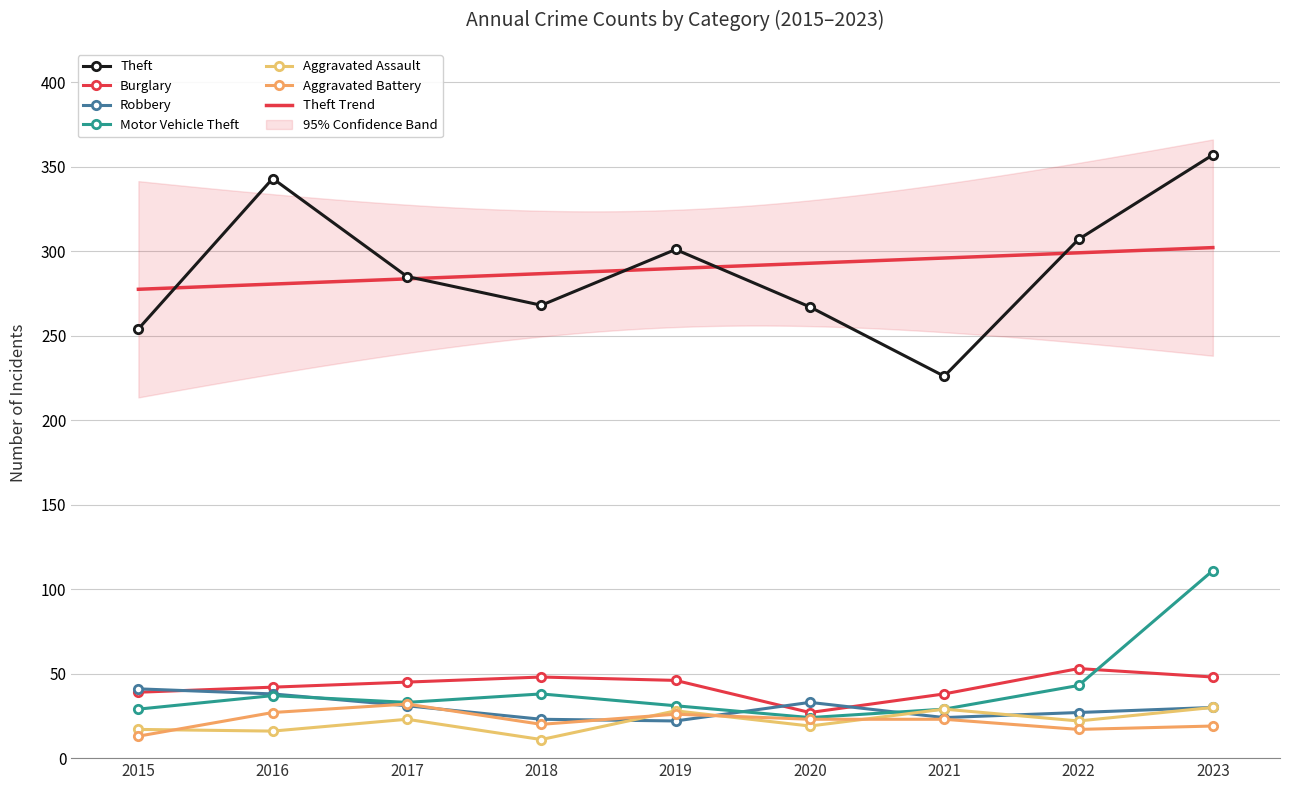

True or false: Motor Vehicle Theft has a value of 35 at 2020.

False